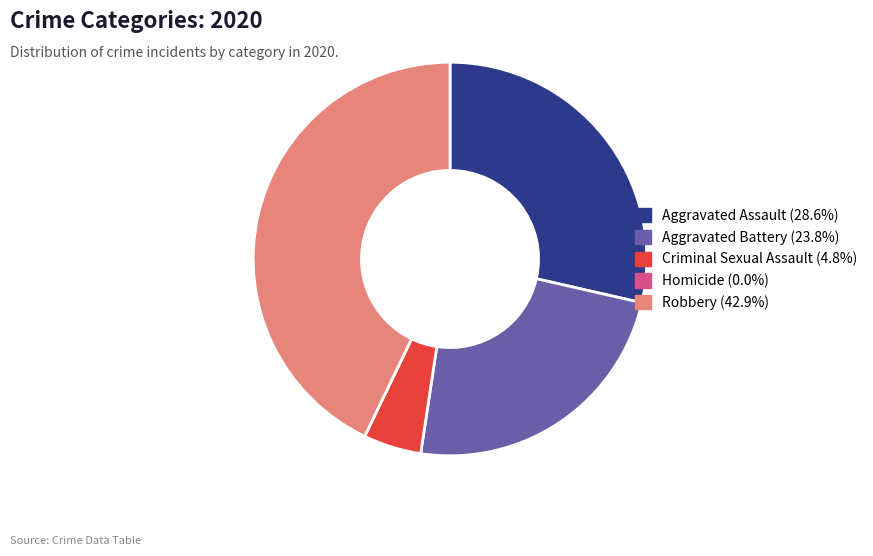

Which has a higher value, Criminal Sexual Assault or Aggravated Assault?

Aggravated Assault